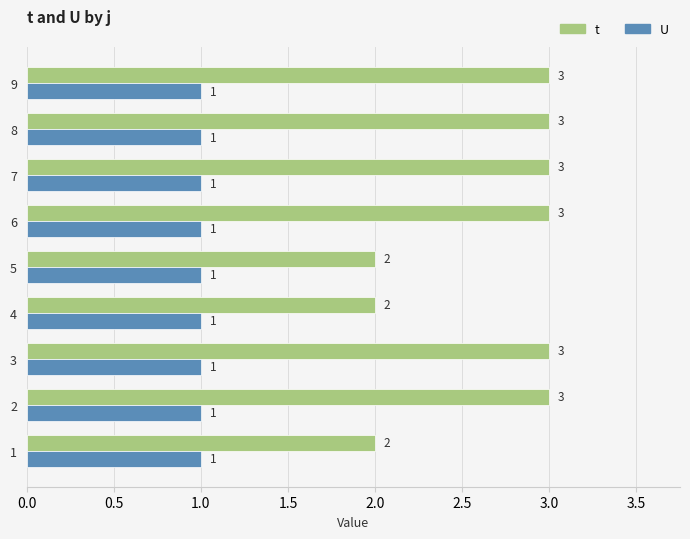

At how many categories does at least one series exceed 1?

9